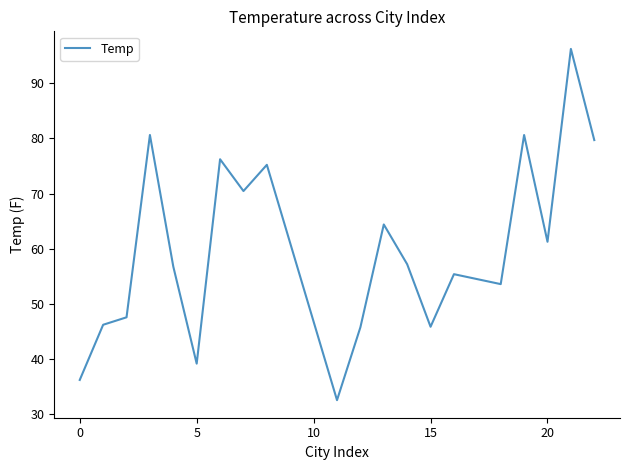

Does the chart display data point markers on the line(s)?

No